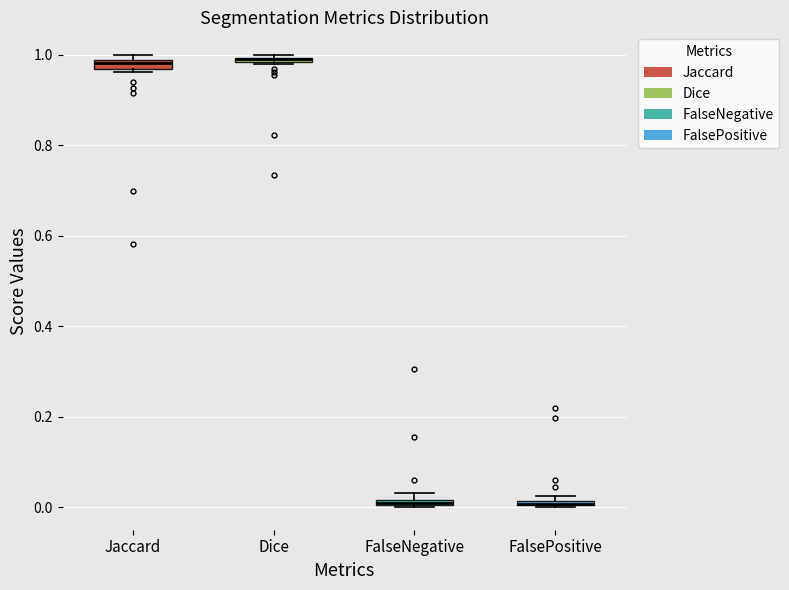

Where is the upper edge of the box for FalsePositive on the y-axis? The values are not printed on the chart, so give them approximately, as read against the axis.

0.02